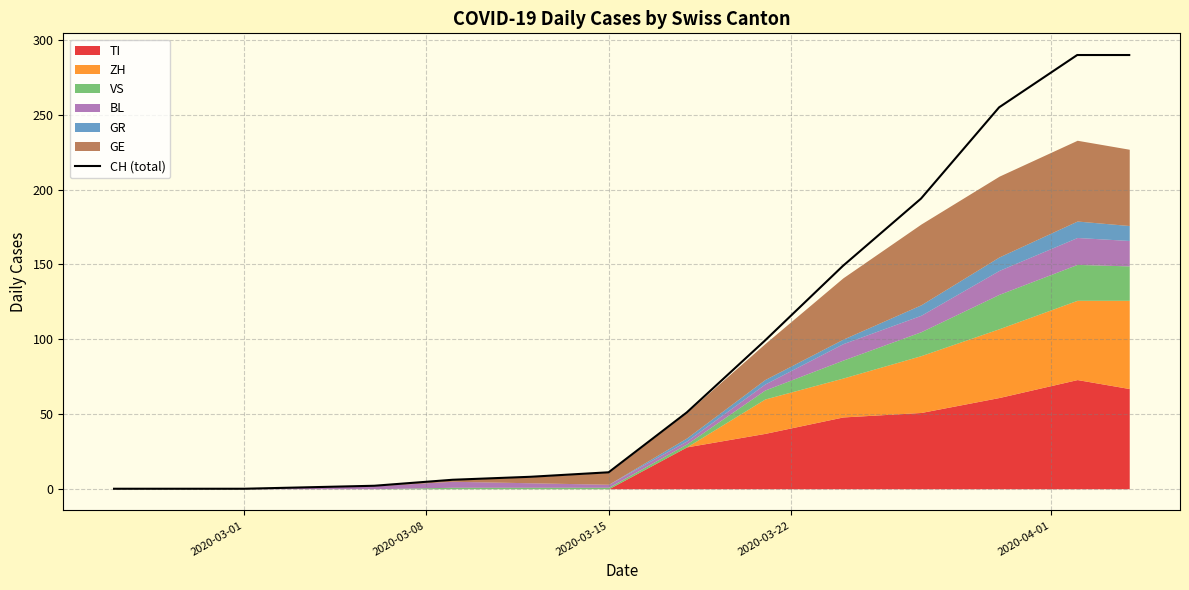

Reading left to right, list all the values displayed in this chart.

0	0	0	0	0	0	2	6	8	11	51	99	149	194	255	290	290